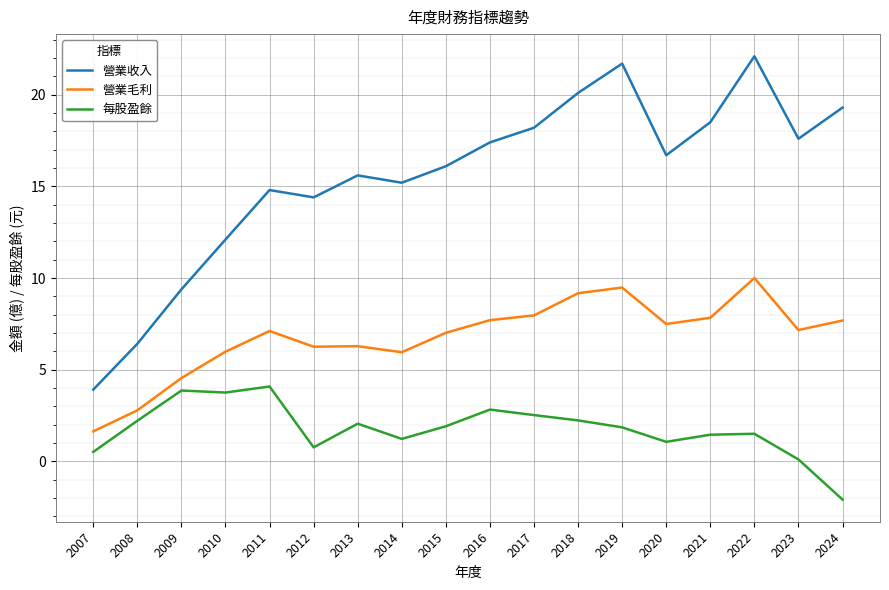

Where is 每股盈餘 nearest to the value 0?

2023